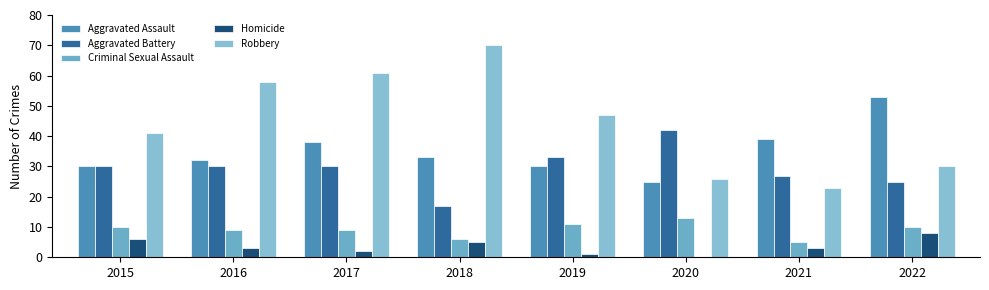

Reading left to right, transcribe all the data shown in this chart.

Aggravated Assault: 30	32	38	33	30	25	39	53
Aggravated Battery: 30	30	30	17	33	42	27	25
Criminal Sexual Assault: 10	9	9	6	11	13	5	10
Homicide: 6	3	2	5	1	0	3	8
Robbery: 41	58	61	70	47	26	23	30